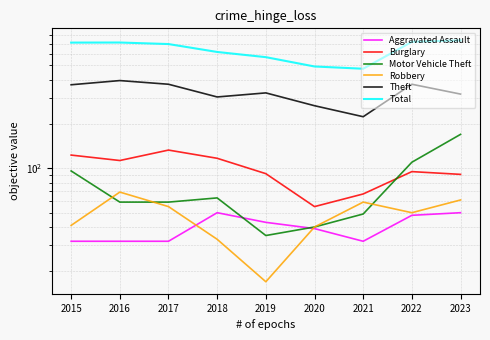

True or false: Robbery and Total intersect in this chart.

False